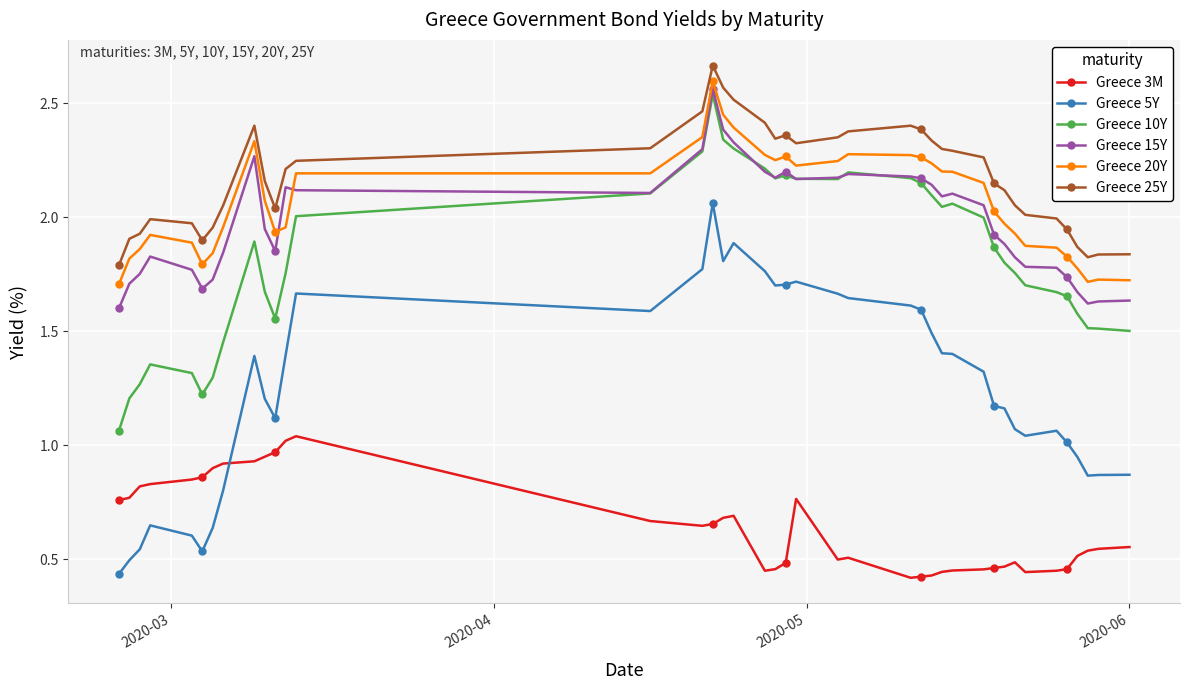

True or false: Greece 10Y has more than 2 points higher than both neighbors.

True